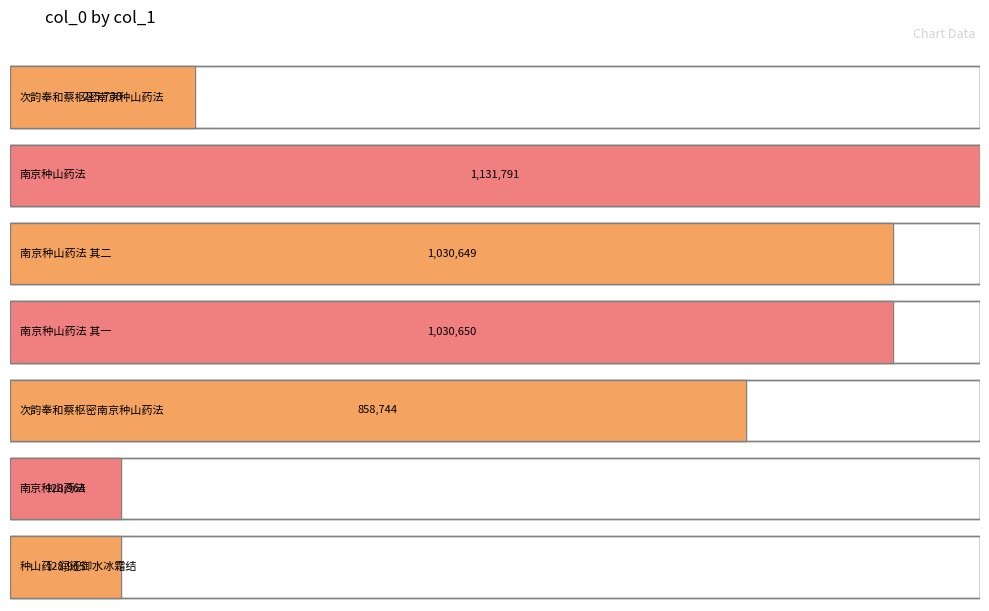

Is it true that the value at 次韵奉和蔡枢密南京种山药法 is 215738?

True